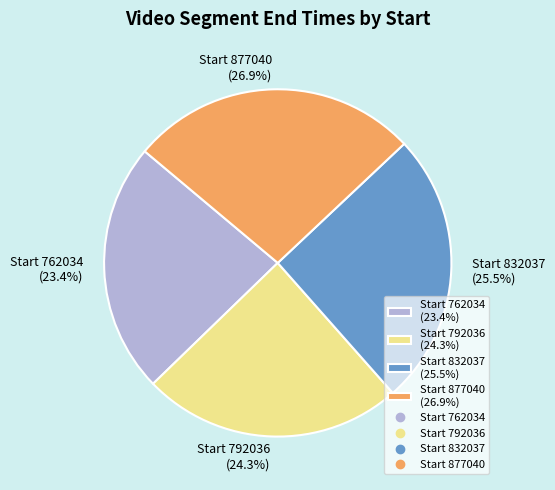

Does any single category account for the majority?

No